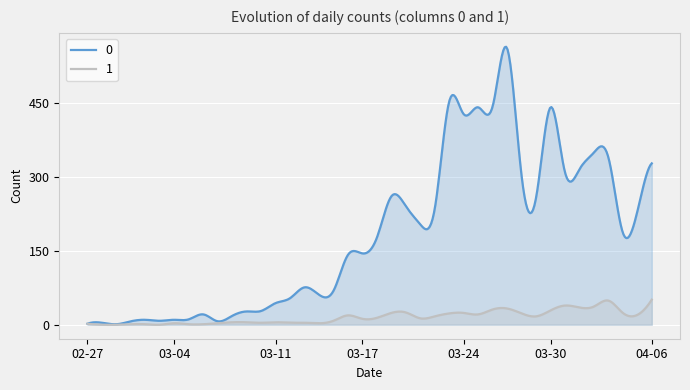

What is the total value across all series at 2020-02-27?

4